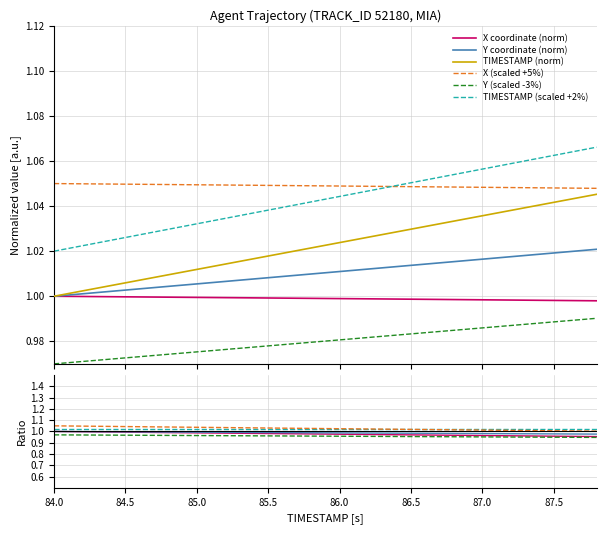

What is the approximate value of Y (scaled -3%) at 87.0?

1.0